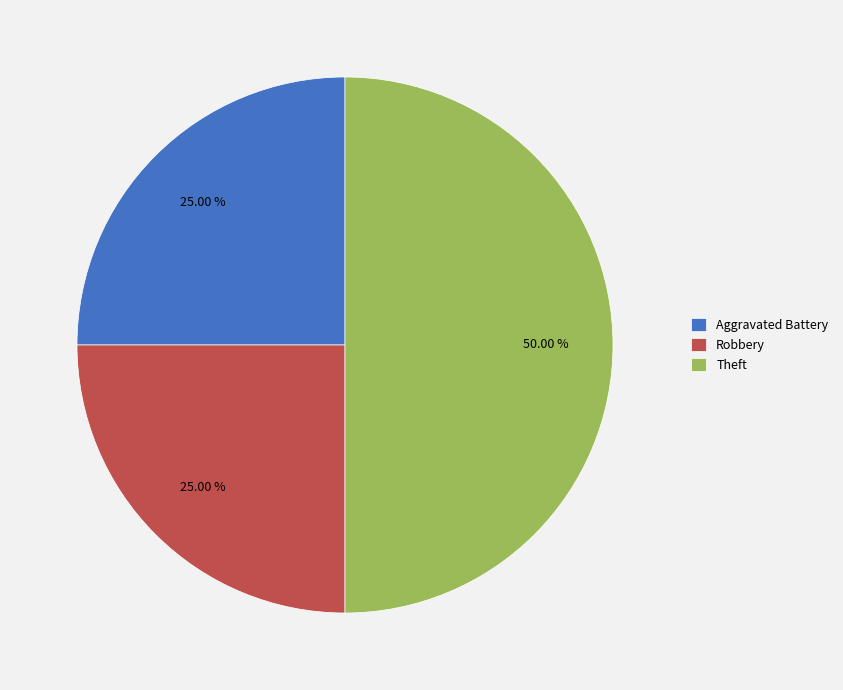

Does Robbery account for over 50% of the chart?

No